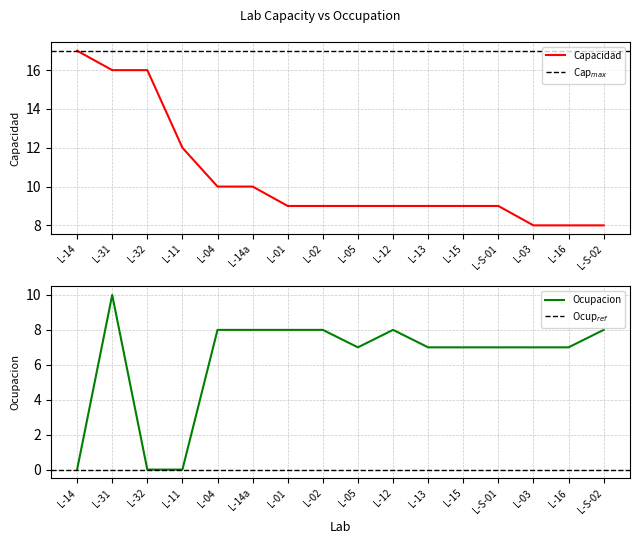

List the series in order of their overall mean, lowest first.

Ocupacion, Capacidad